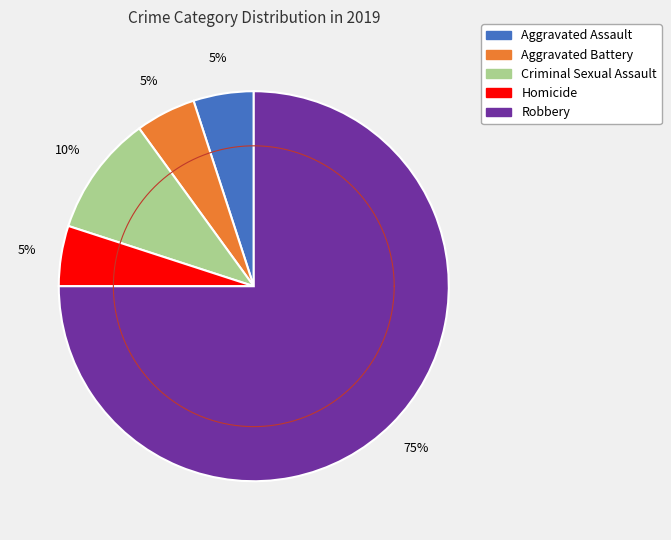

What percentage is the Aggravated Battery slice, to the nearest percent?

5%